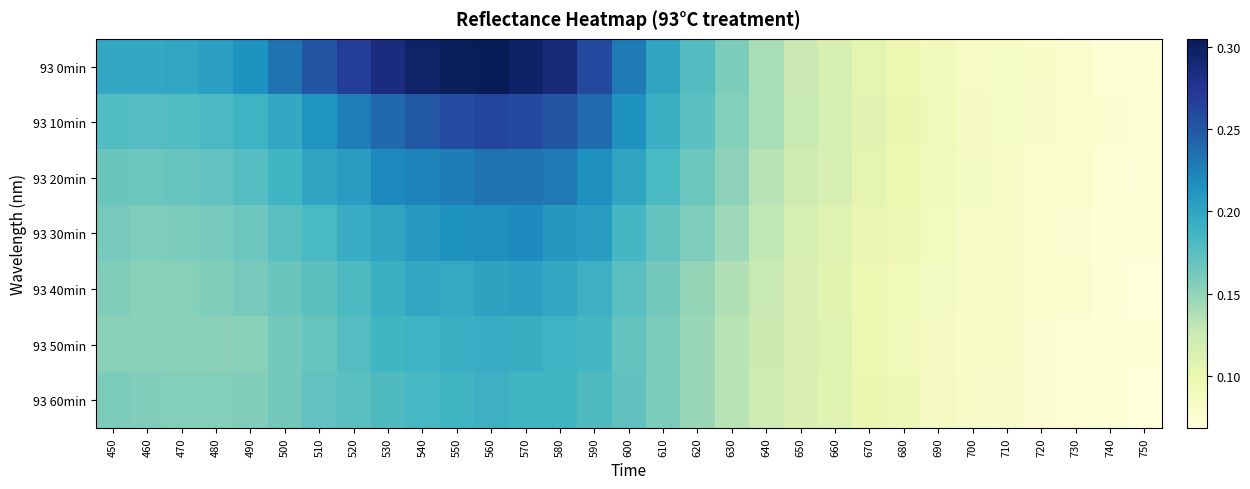

Reading left to right, extract all data points from this chart.

93 0min: 450=0.2	460=0.2	470=0.2	480=0.2	490=0.2	500=0.2	510=0.3	520=0.3	530=0.3	540=0.3	550=0.3	560=0.3	570=0.3	580=0.3	590=0.3	600=0.2	610=0.2	620=0.2	630=0.2	640=0.1	650=0.1	660=0.1	670=0.1	680=0.1	690=0.1	700=0.1	710=0.1	720=0.1	730=0.1	740=0.1	750=0.1
93 10min: 450=0.2	460=0.2	470=0.2	480=0.2	490=0.2	500=0.2	510=0.2	520=0.2	530=0.2	540=0.3	550=0.3	560=0.3	570=0.3	580=0.3	590=0.2	600=0.2	610=0.2	620=0.2	630=0.2	640=0.1	650=0.1	660=0.1	670=0.1	680=0.1	690=0.1	700=0.1	710=0.1	720=0.1	730=0.1	740=0.1	750=0.1
93 20min: 450=0.2	460=0.2	470=0.2	480=0.2	490=0.2	500=0.2	510=0.2	520=0.2	530=0.2	540=0.2	550=0.2	560=0.2	570=0.2	580=0.2	590=0.2	600=0.2	610=0.2	620=0.2	630=0.2	640=0.1	650=0.1	660=0.1	670=0.1	680=0.1	690=0.1	700=0.1	710=0.1	720=0.1	730=0.1	740=0.1	750=0.1
93 30min: 450=0.2	460=0.2	470=0.2	480=0.2	490=0.2	500=0.2	510=0.2	520=0.2	530=0.2	540=0.2	550=0.2	560=0.2	570=0.2	580=0.2	590=0.2	600=0.2	610=0.2	620=0.2	630=0.1	640=0.1	650=0.1	660=0.1	670=0.1	680=0.1	690=0.1	700=0.1	710=0.1	720=0.1	730=0.1	740=0.1	750=0.1
93 40min: 450=0.2	460=0.2	470=0.2	480=0.2	490=0.2	500=0.2	510=0.2	520=0.2	530=0.2	540=0.2	550=0.2	560=0.2	570=0.2	580=0.2	590=0.2	600=0.2	610=0.2	620=0.1	630=0.1	640=0.1	650=0.1	660=0.1	670=0.1	680=0.1	690=0.1	700=0.1	710=0.1	720=0.1	730=0.1	740=0.1	750=0.1
93 50min: 450=0.2	460=0.2	470=0.2	480=0.2	490=0.2	500=0.2	510=0.2	520=0.2	530=0.2	540=0.2	550=0.2	560=0.2	570=0.2	580=0.2	590=0.2	600=0.2	610=0.2	620=0.1	630=0.1	640=0.1	650=0.1	660=0.1	670=0.1	680=0.1	690=0.1	700=0.1	710=0.1	720=0.1	730=0.1	740=0.1	750=0.1
93 60min: 450=0.2	460=0.2	470=0.2	480=0.2	490=0.2	500=0.2	510=0.2	520=0.2	530=0.2	540=0.2	550=0.2	560=0.2	570=0.2	580=0.2	590=0.2	600=0.2	610=0.2	620=0.1	630=0.1	640=0.1	650=0.1	660=0.1	670=0.1	680=0.1	690=0.1	700=0.1	710=0.1	720=0.1	730=0.1	740=0.1	750=0.1